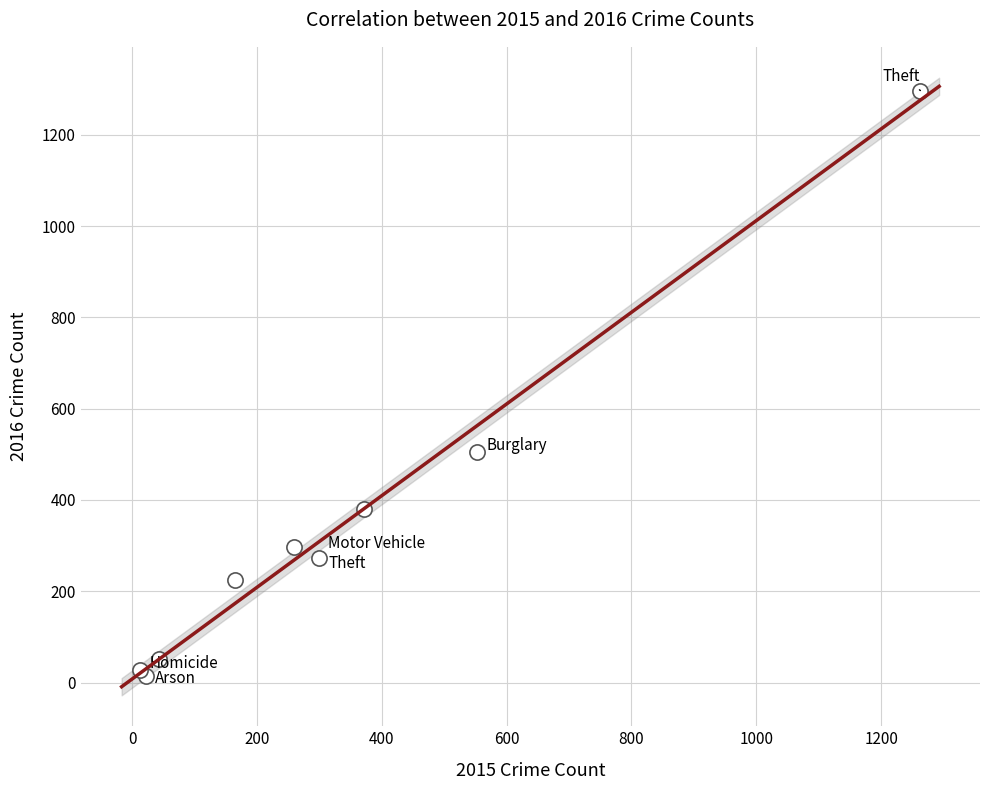

What Y value in the scatter plot is closest to 655?

505